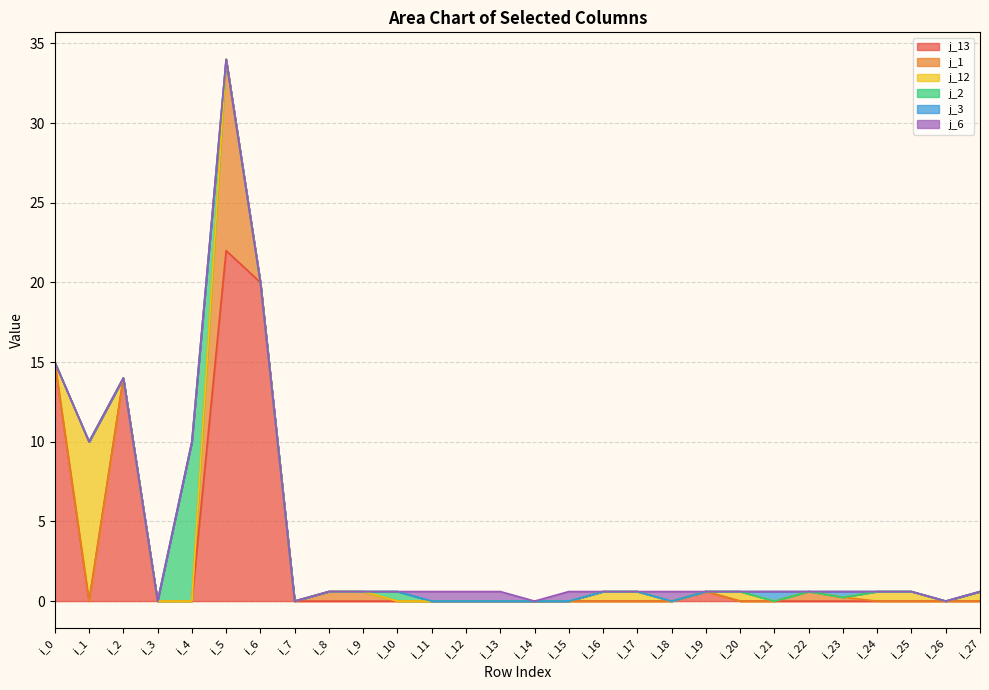

The j_3 series shows -0.4 at i_18. True or false?

False